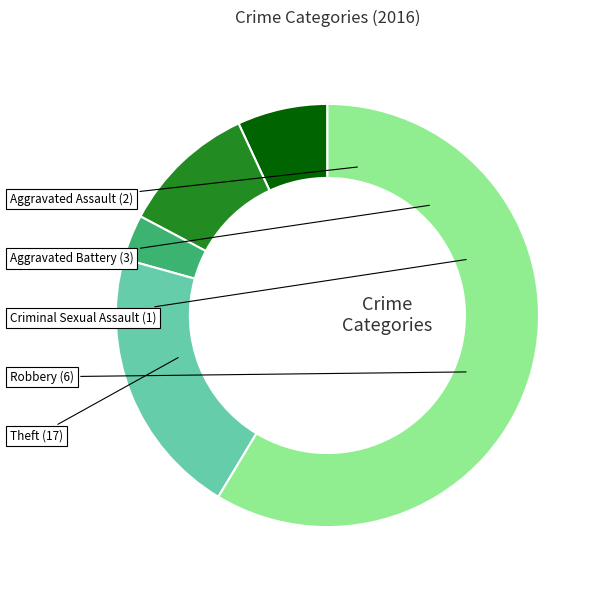

Do Theft and Aggravated Battery together represent more than half of the pie?

Yes